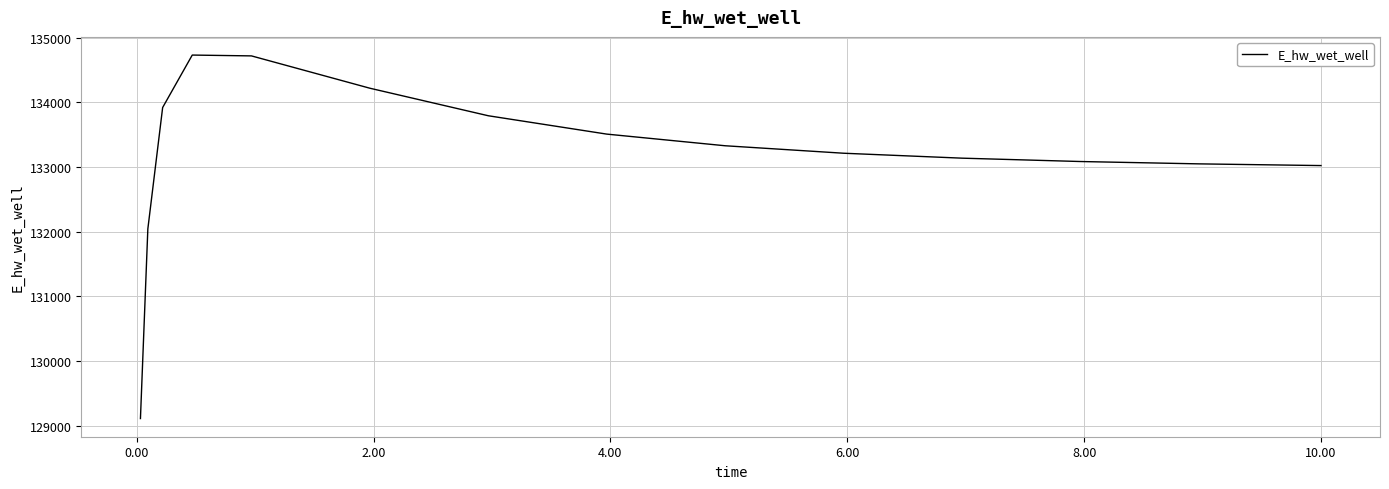

What is the smallest value displayed?

129107.9